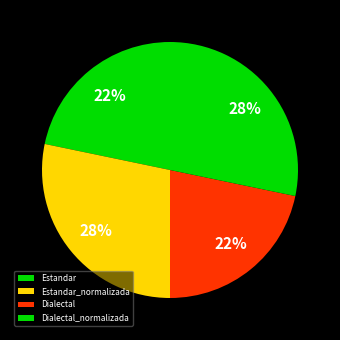

How many slices are in this pie chart?

4